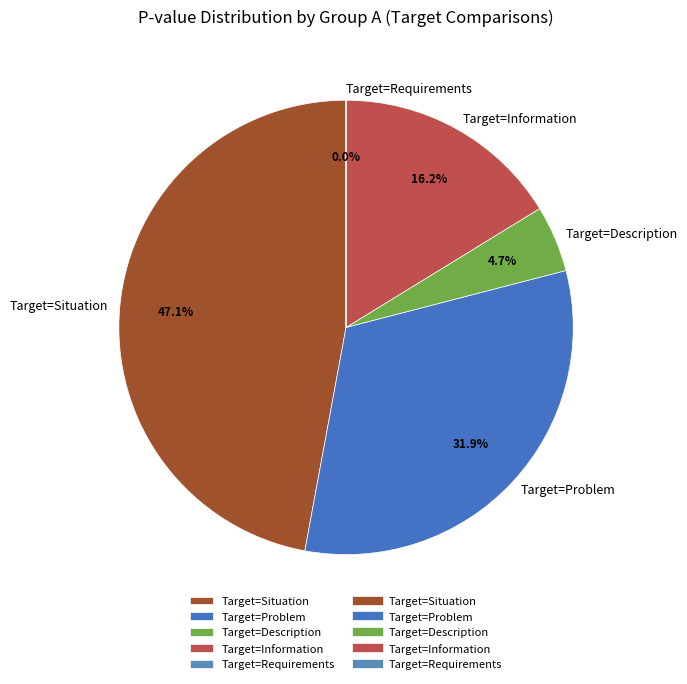

Combined, do Target=Situation and Target=Description account for over 50%?

Yes